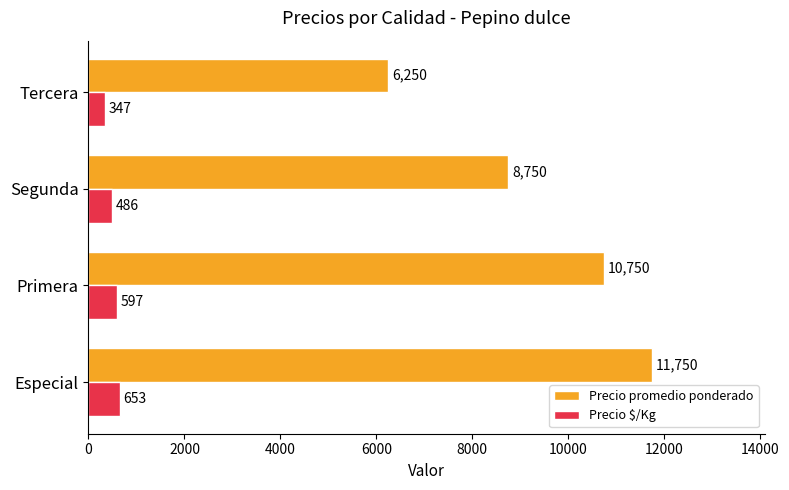

At which label does Precio promedio ponderado reach its minimum?

Tercera